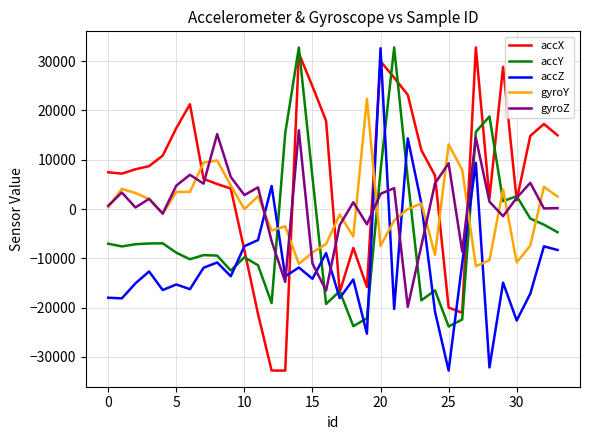

What is the minimum value shown in the chart?

-32768